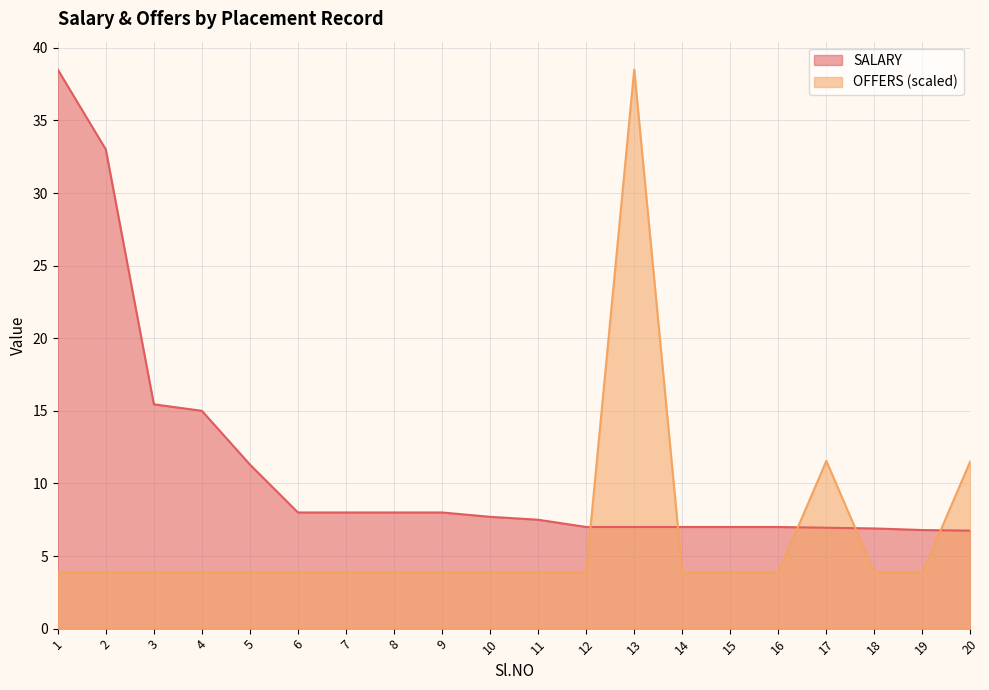

What are all the series names shown in the legend?

SALARY, OFFERS (scaled)